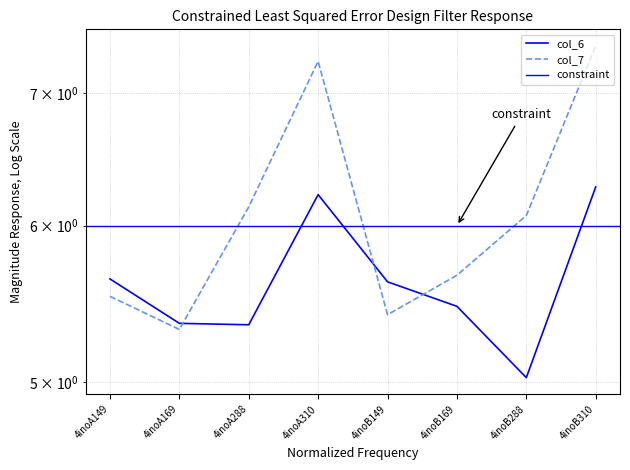

What is the label of the 7th point from the right?

4inoA169